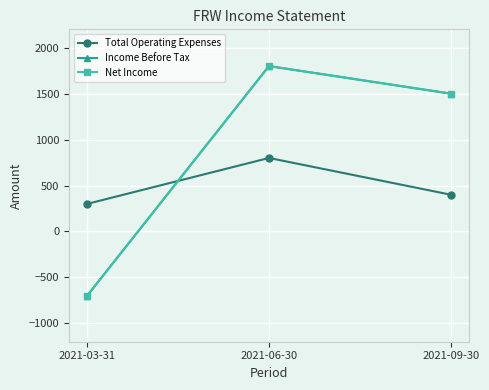

At which label is Net Income closest to 550?

2021-09-30